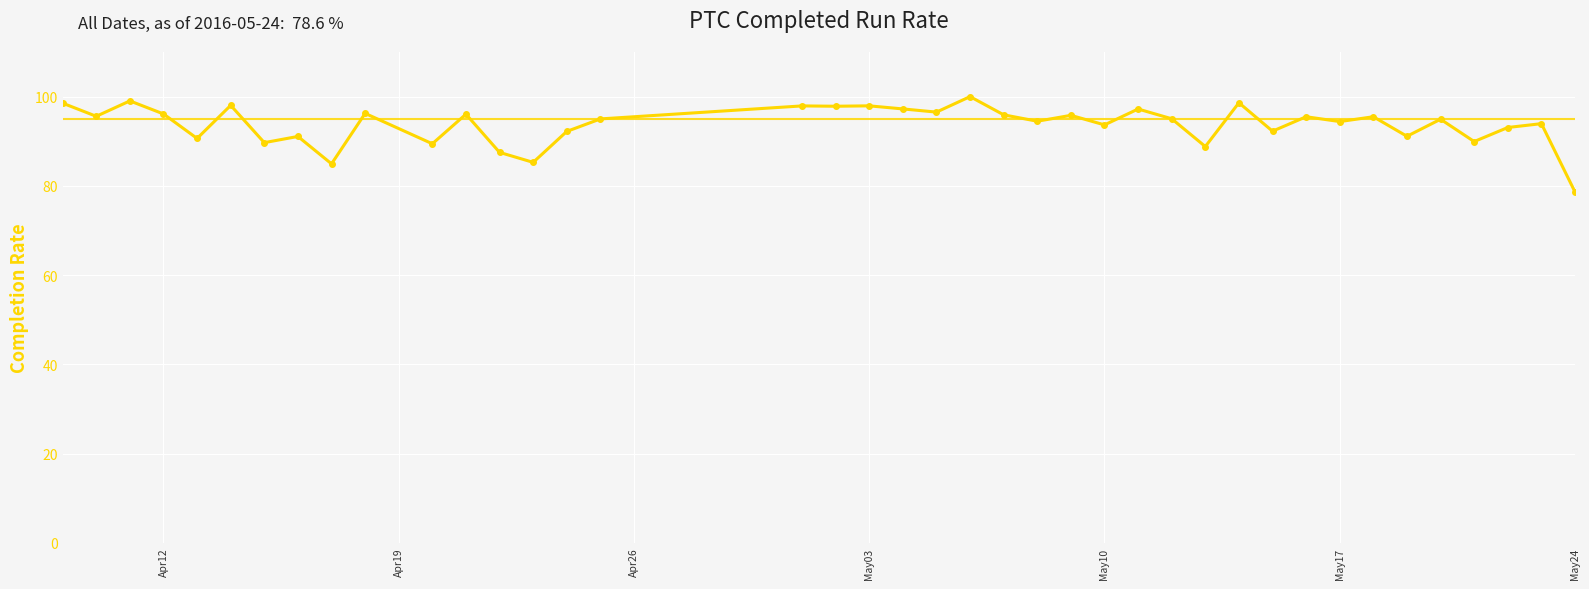

What is the maximum value shown in the chart?

100.0